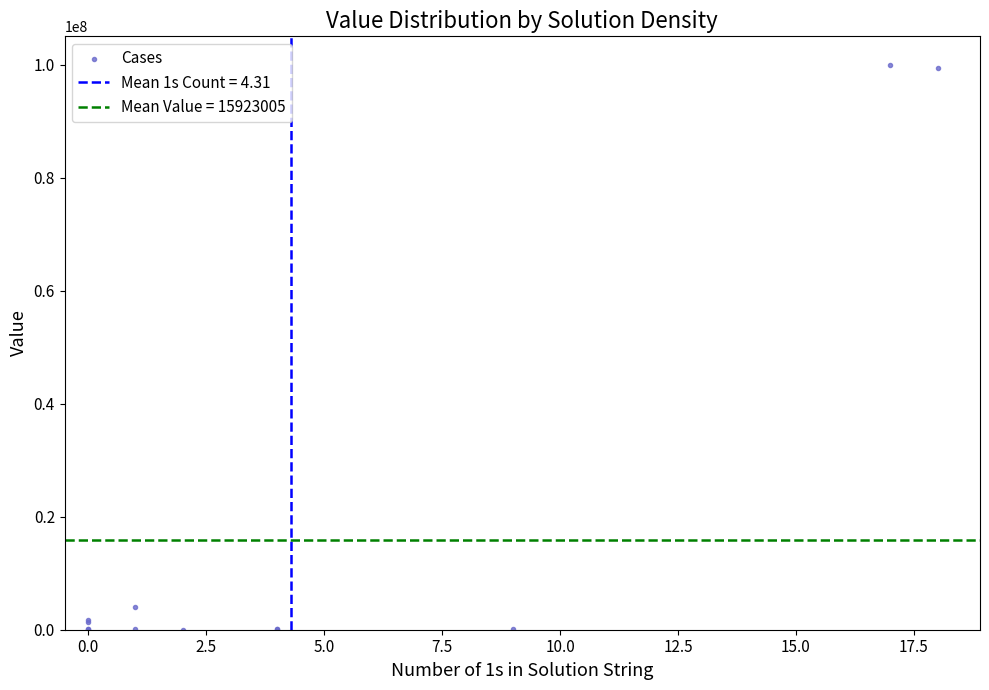

What Y value in the scatter plot is closest to 50001581?

3967180